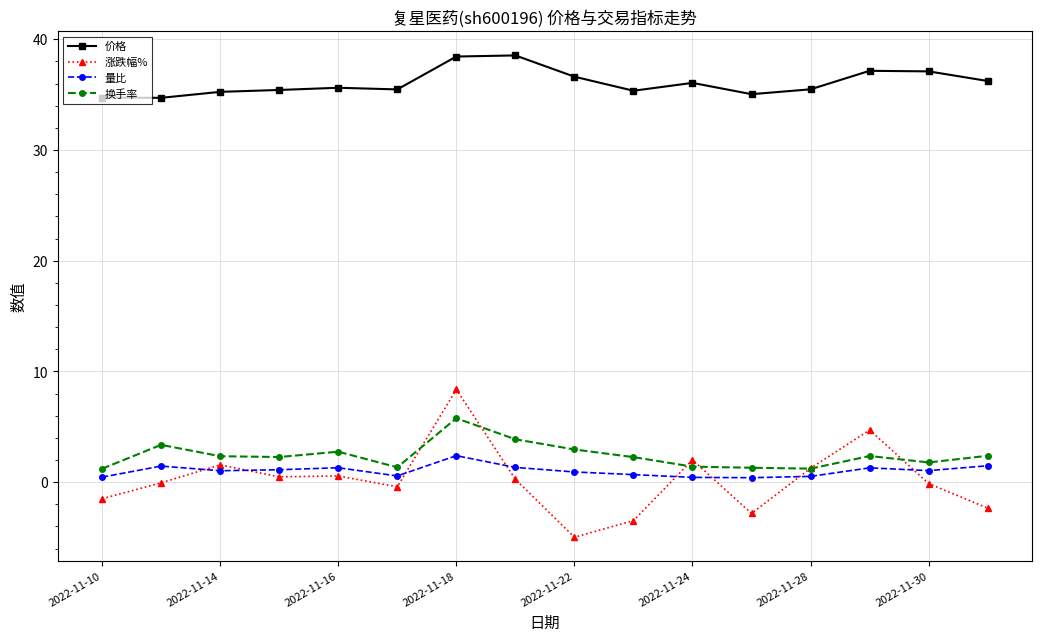

What is the minimum value for 换手率?

1.2